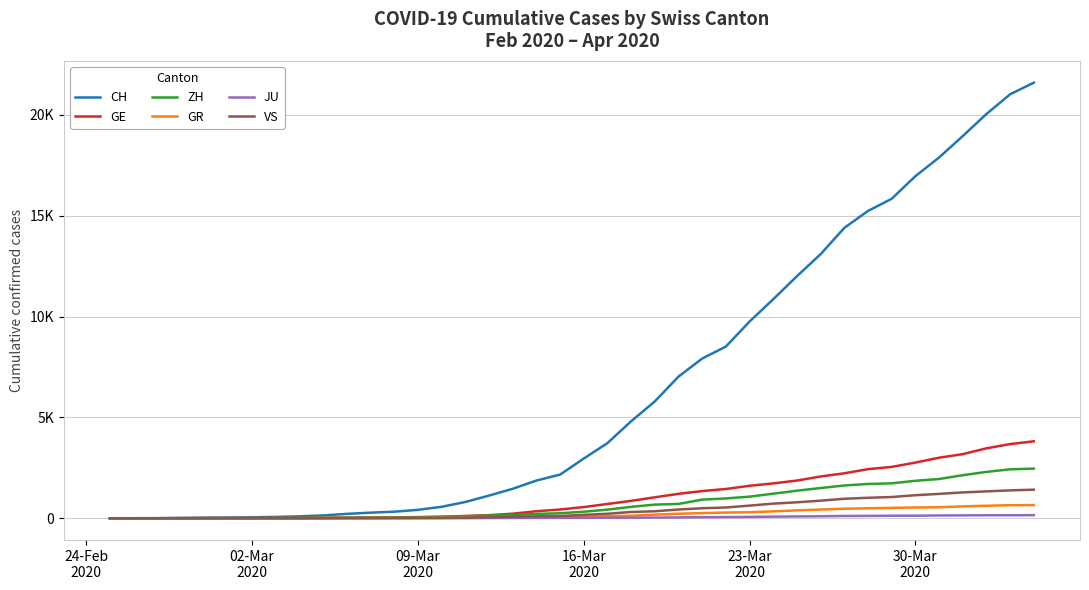

Does the chart have visible grid lines?

Yes